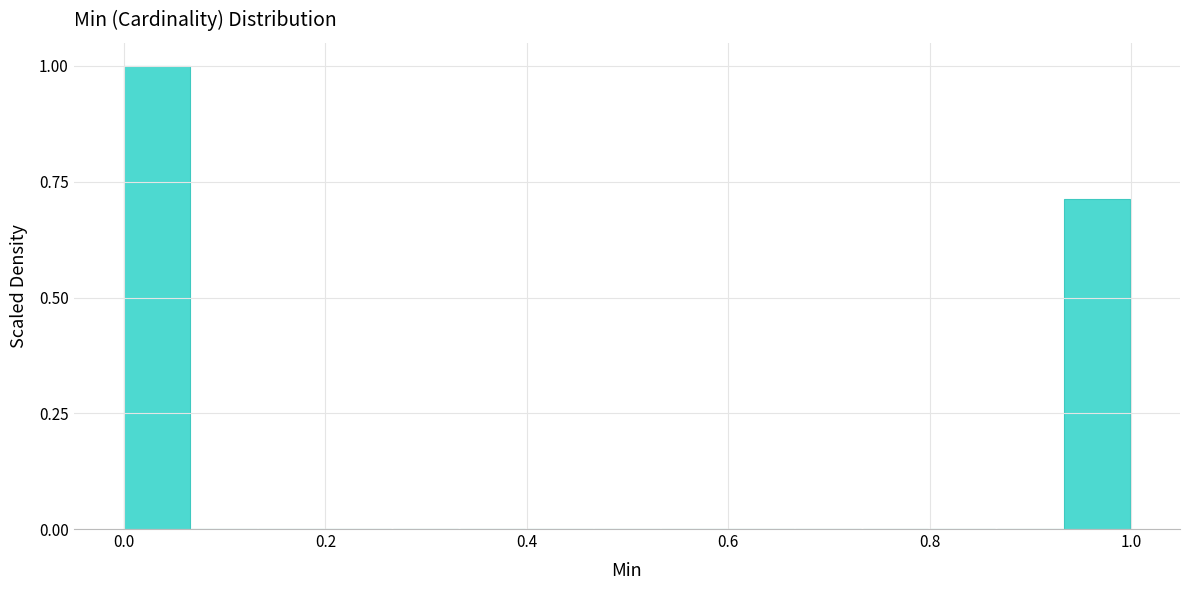

Read against the x-axis, roughly where is the centre of the tallest bar?

0.04